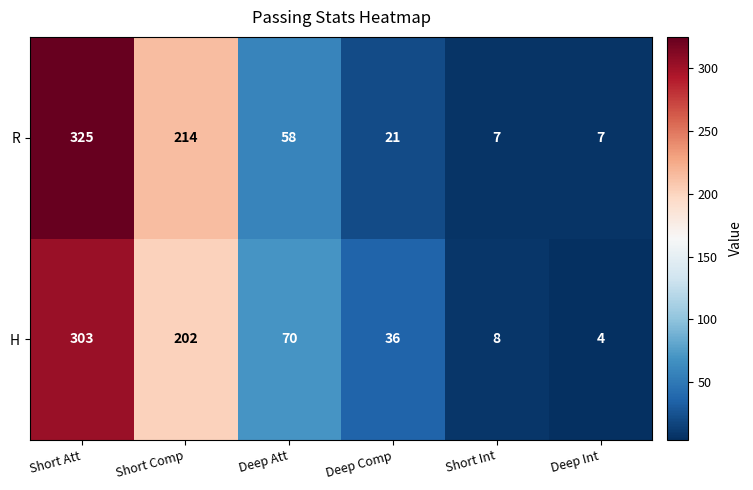

Rank the series at Short Comp from highest to lowest value.

R, H